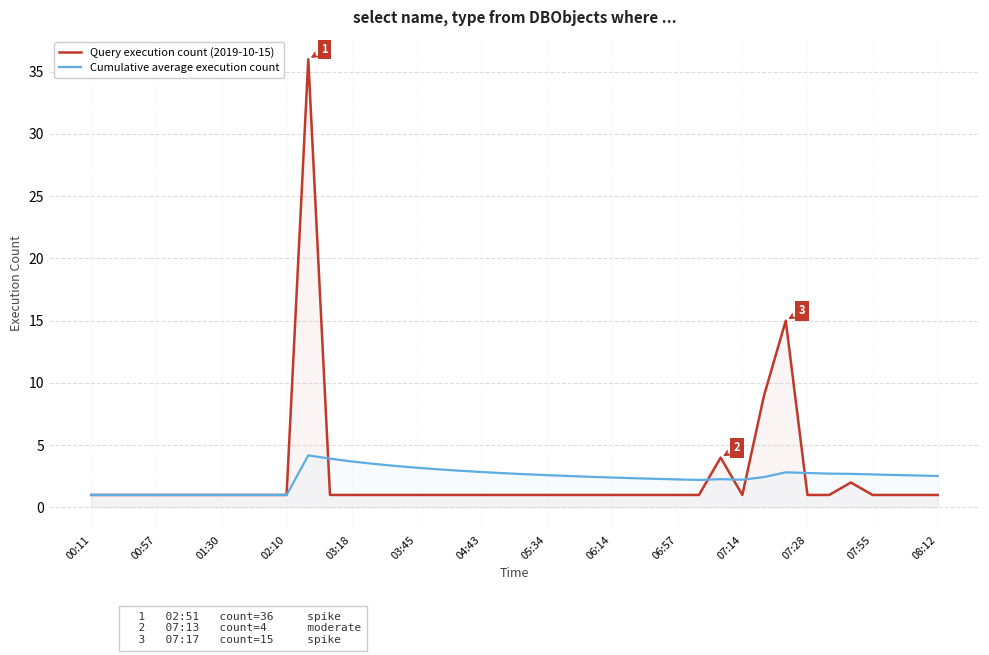

How many intersections are there between Query execution count (2019-10-15) and Cumulative average execution count?

5